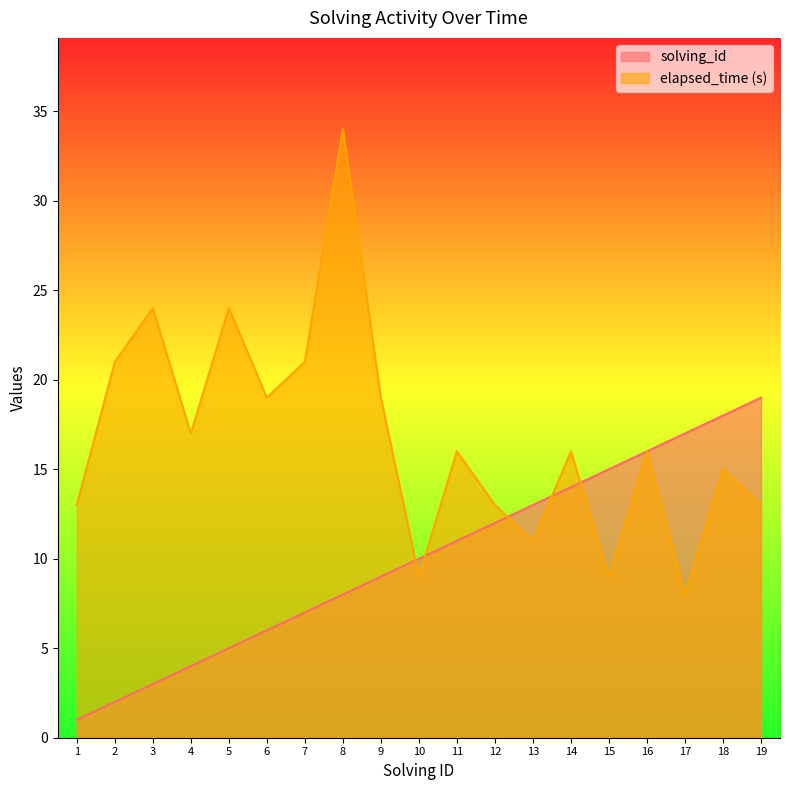

Which has a higher value, 14 or 17?

17